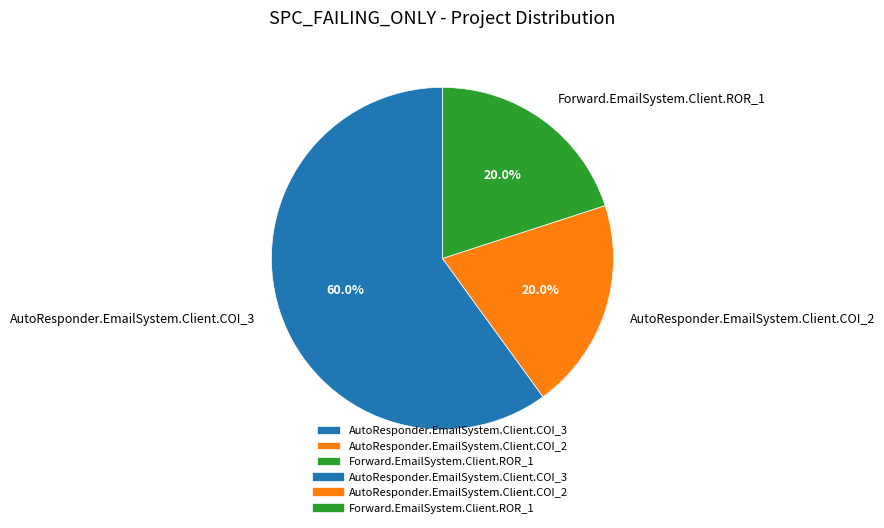

What percentage do AutoResponder.EmailSystem.Client.COI_3 and AutoResponder.EmailSystem.Client.COI_2 together represent?

80.0%